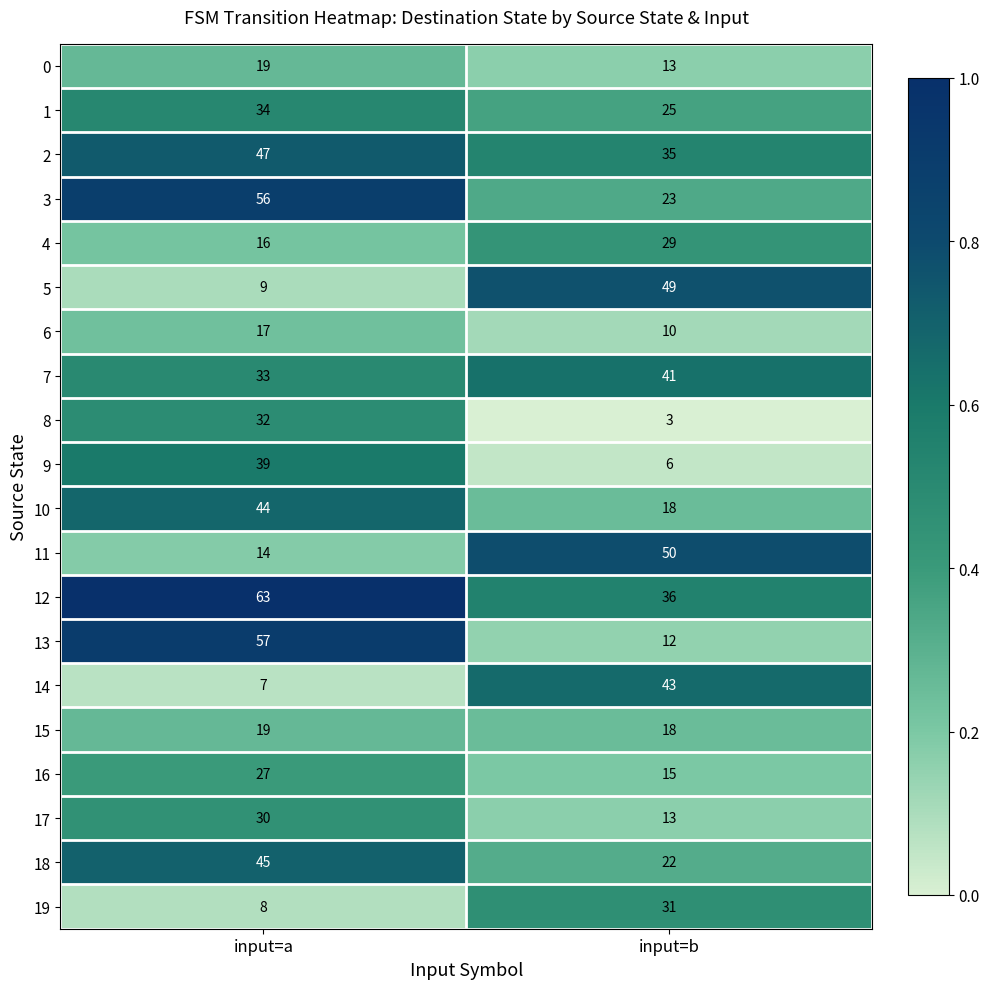

Between input=a and input=b, which series saw the biggest shift?

13